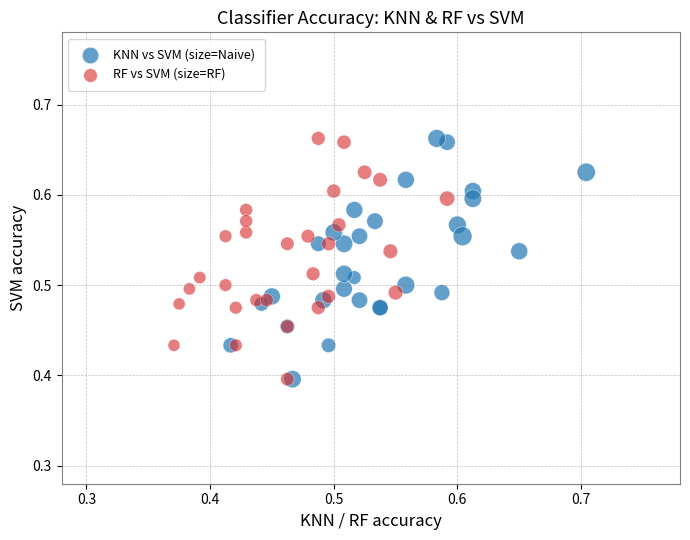

What are all the series names shown in the legend?

KNN vs SVM (size=Naive), RF vs SVM (size=RF)